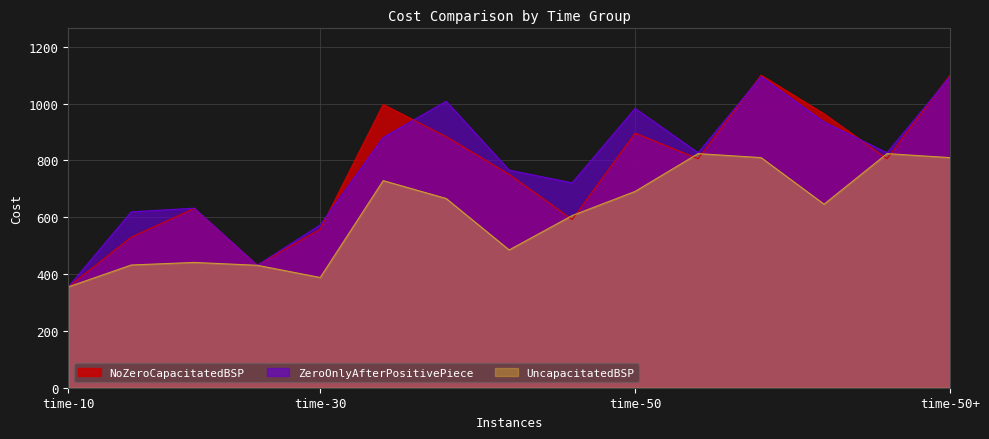

What is the sum of all UncapacitatedBSP values?

9138